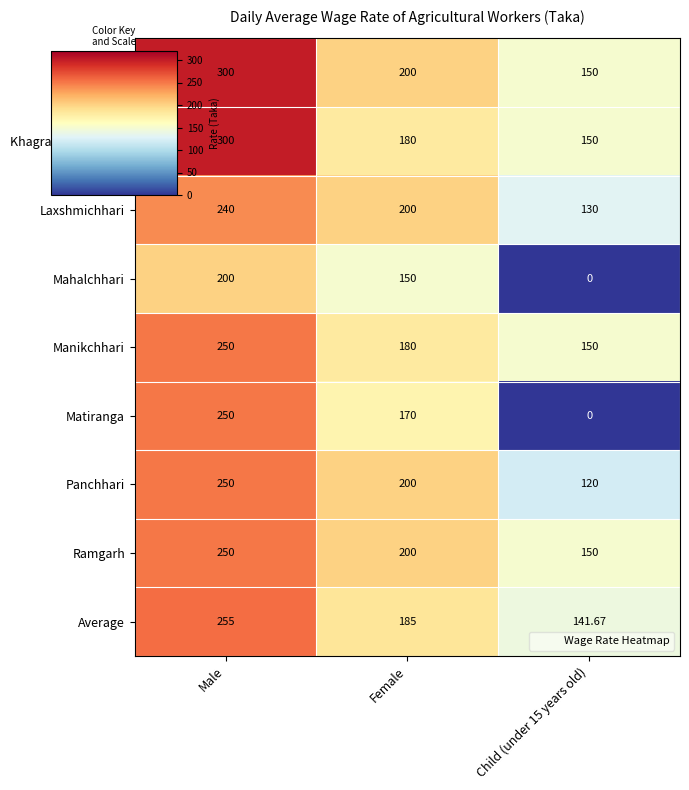

What is the maximum value shown in the chart?

300.0